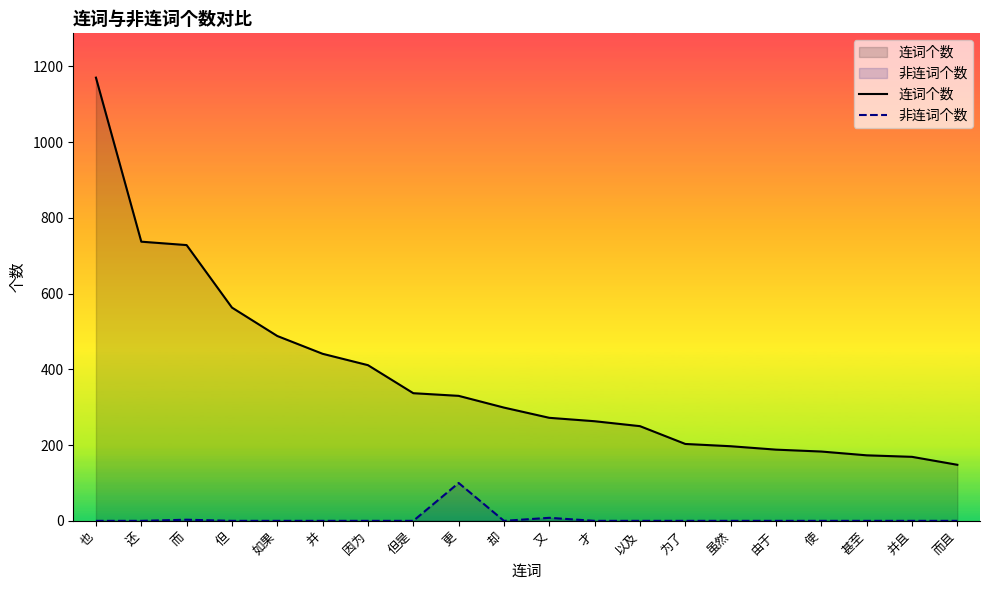

What is the difference between the maximum and second lowest values in the 连词个数 series?

1001